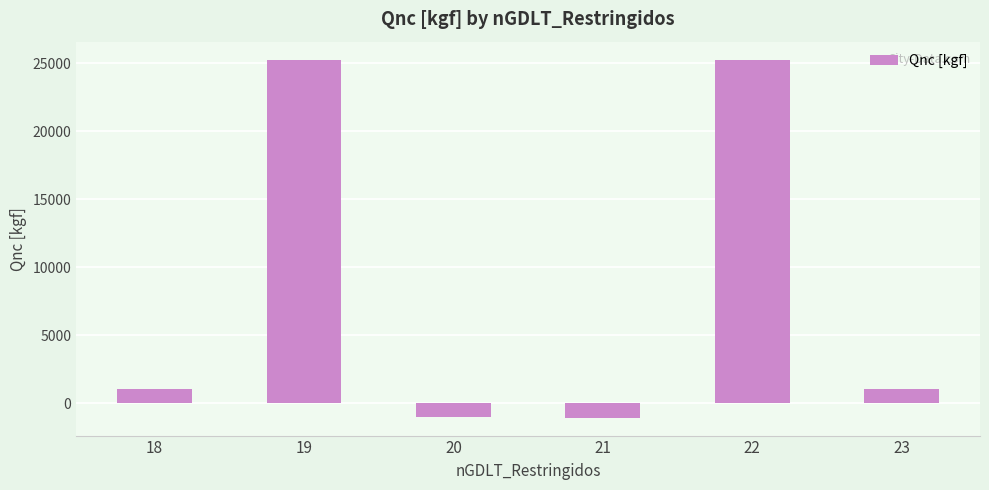

What is the value of the 1st bar from the left?

1055.2